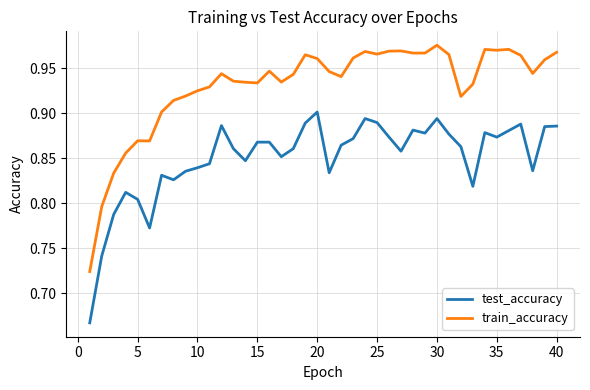

True or false: train_accuracy and test_accuracy intersect in this chart.

False